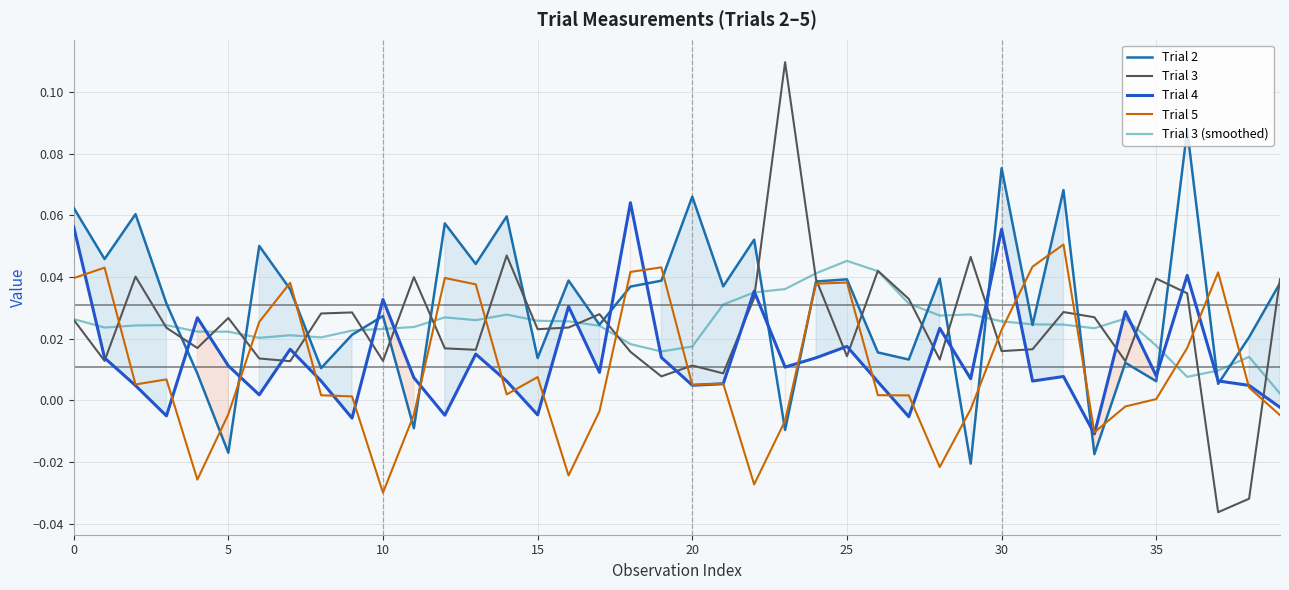

Reading right to left, extract all data points from this chart.

Trial 2: 0.0	0.0	0.0	0.1	0.0	0.0	-0.0	0.1	0.0	0.1	-0.0	0.0	0.0	0.0	0.0	0.0	-0.0	0.1	0.0	0.1	0.0	0.0	0.0	0.0	0.0	0.1	0.0	0.1	-0.0	0.0	0.0	0.0	0.0	0.1	-0.0	0.0	0.0	0.1	0.0	0.1
Trial 3: 0.0	-0.0	-0.0	0.0	0.0	0.0	0.0	0.0	0.0	0.0	0.0	0.0	0.0	0.0	0.0	0.0	0.1	0.0	0.0	0.0	0.0	0.0	0.0	0.0	0.0	0.0	0.0	0.0	0.0	0.0	0.0	0.0	0.0	0.0	0.0	0.0	0.0	0.0	0.0	0.0
Trial 4: -0.0	0.0	0.0	0.0	0.0	0.0	-0.0	0.0	0.0	0.1	0.0	0.0	-0.0	0.0	0.0	0.0	0.0	0.0	0.0	0.0	0.0	0.1	0.0	0.0	-0.0	0.0	0.0	-0.0	0.0	0.0	-0.0	0.0	0.0	0.0	0.0	0.0	-0.0	0.0	0.0	0.1
Trial 5: -0.0	0.0	0.0	0.0	0.0	-0.0	-0.0	0.1	0.0	0.0	-0.0	-0.0	0.0	0.0	0.0	0.0	-0.0	-0.0	0.0	0.0	0.0	0.0	-0.0	-0.0	0.0	0.0	0.0	0.0	-0.0	-0.0	0.0	0.0	0.0	0.0	-0.0	-0.0	0.0	0.0	0.0	0.0
Trial 3 (smoothed): 0.0	0.0	0.0	0.0	0.0	0.0	0.0	0.0	0.0	0.0	0.0	0.0	0.0	0.0	0.0	0.0	0.0	0.0	0.0	0.0	0.0	0.0	0.0	0.0	0.0	0.0	0.0	0.0	0.0	0.0	0.0	0.0	0.0	0.0	0.0	0.0	0.0	0.0	0.0	0.0